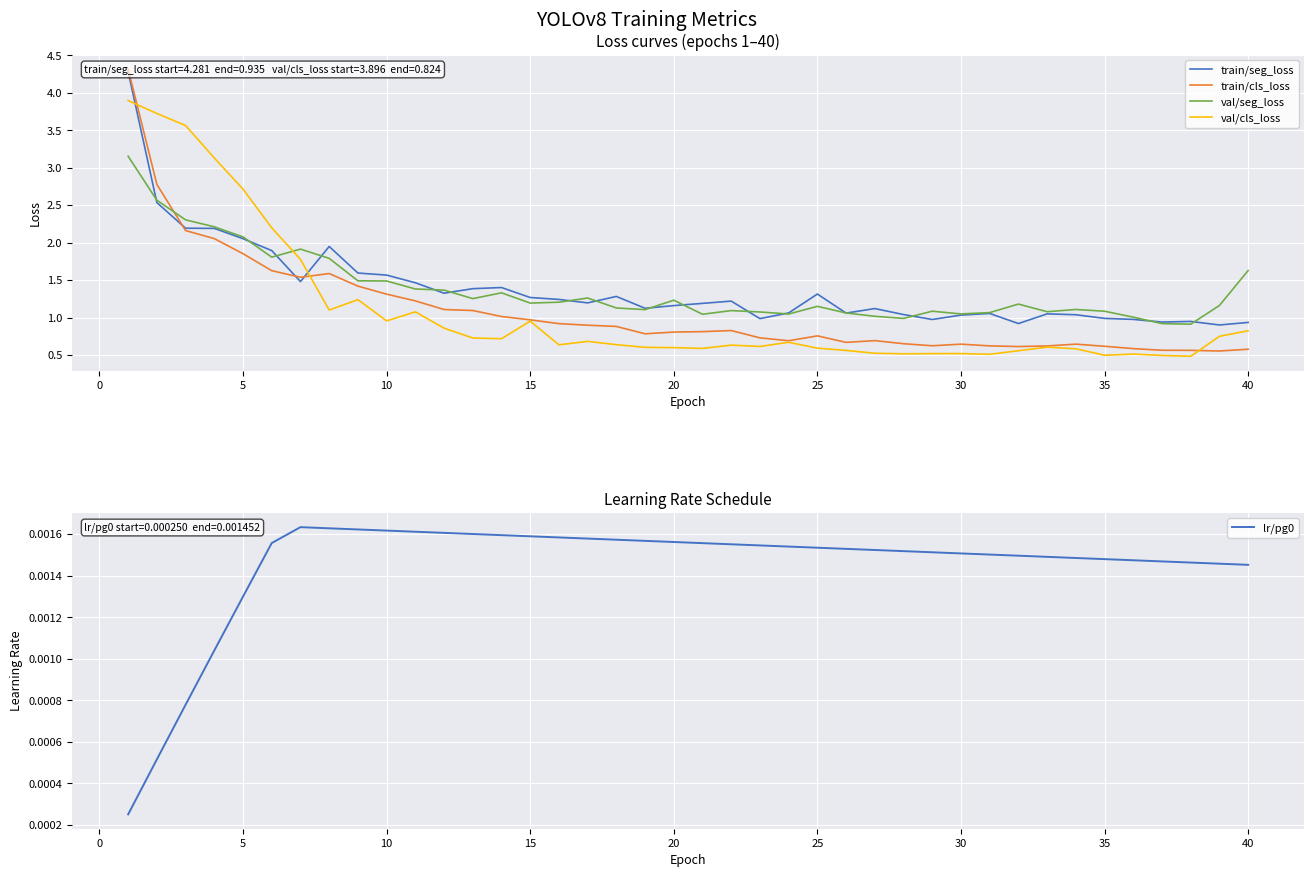

True or false: val/cls_loss and val/seg_loss cross at least once.

True